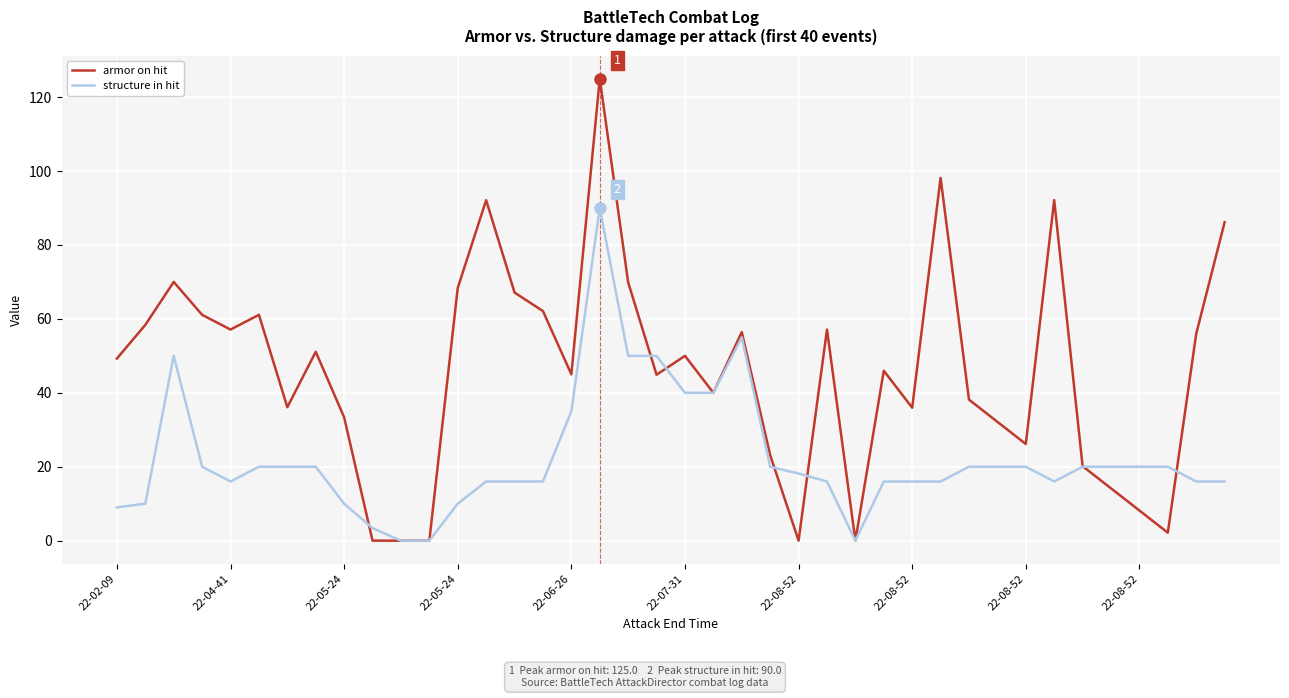

Which series has the largest range (max minus min)?

armor on hit